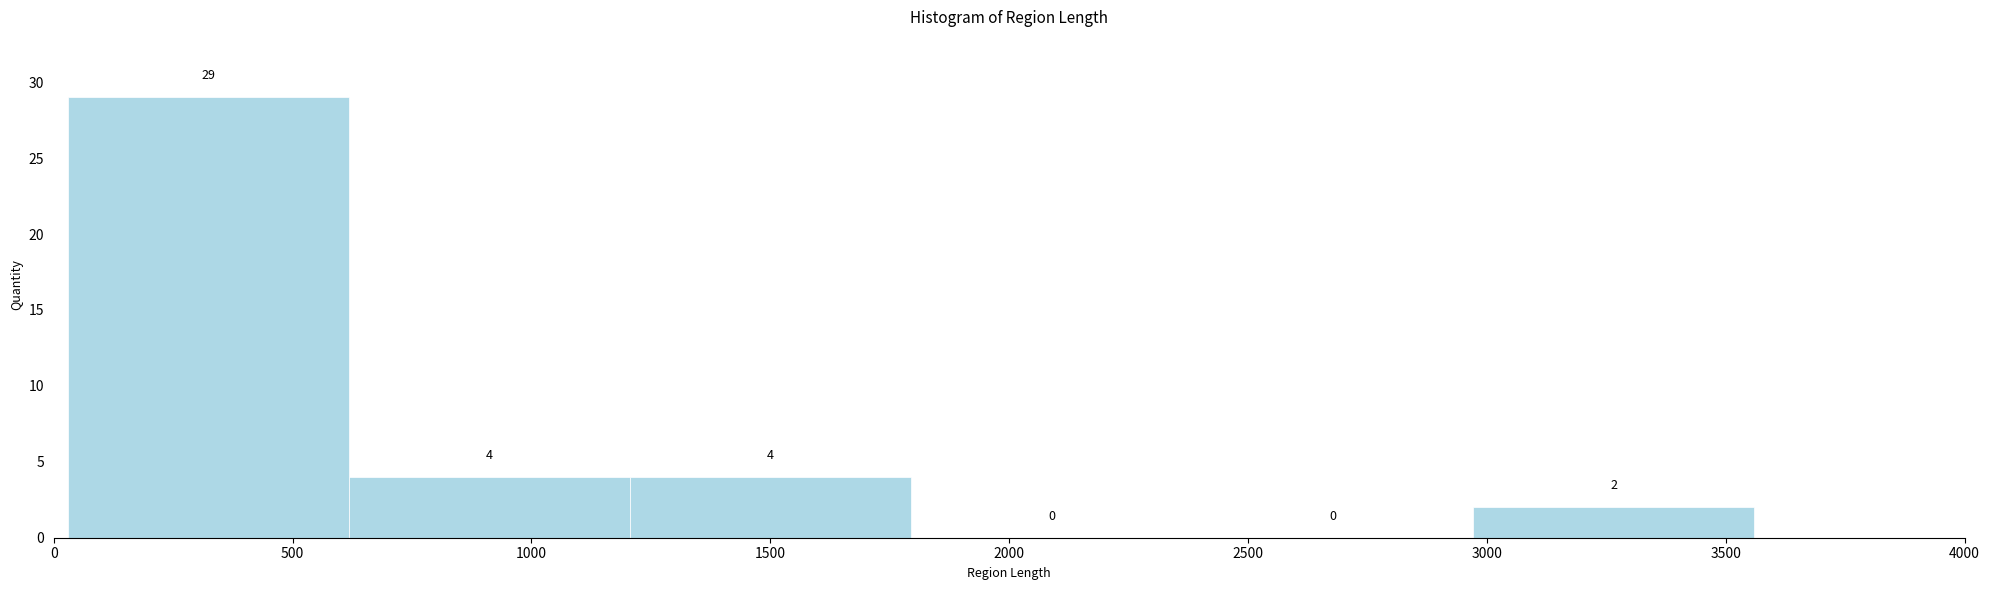

What is the height of the bar covering 50 to 600 on the x-axis? The bar edges are not printed on the chart, so give them approximately, as read against the axis.

29